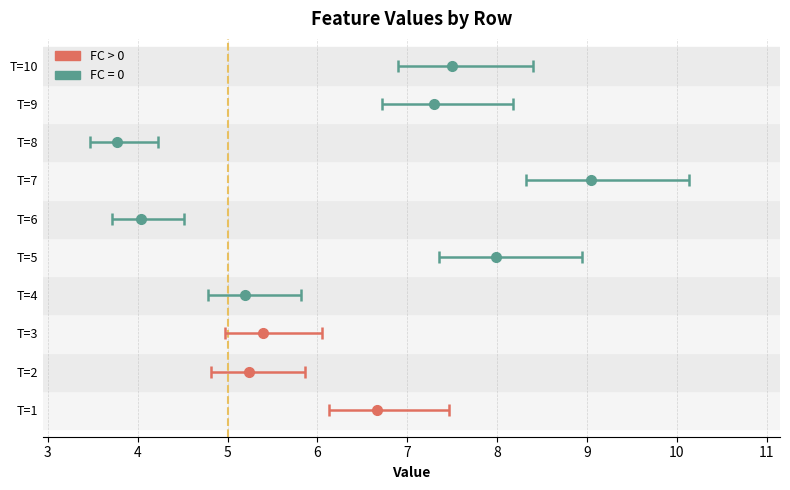

At how many categories does at least one series exceed 2?

10